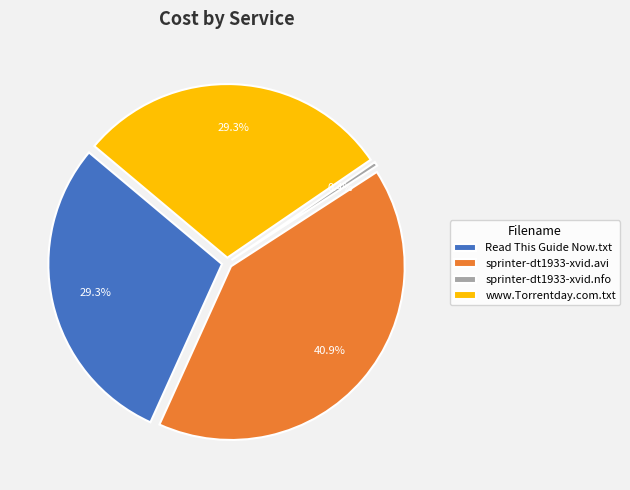

Count the number of slices in the pie.

4